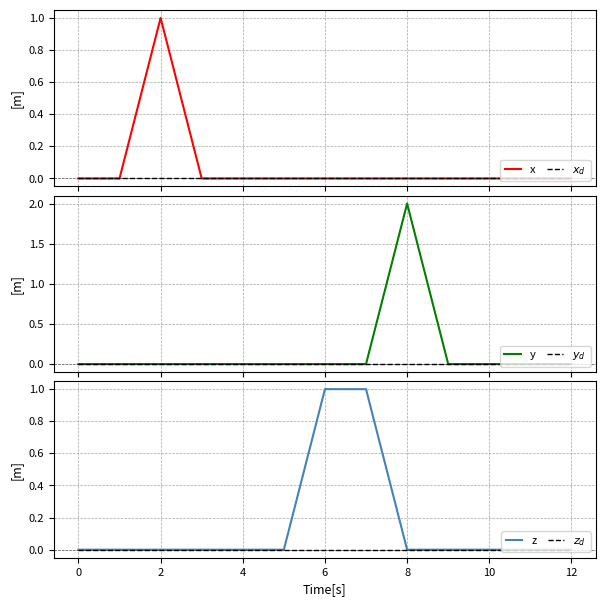

True or false: z has a value of 1 at 4.

False